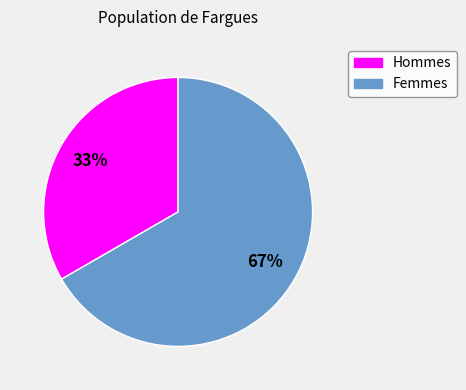

To the nearest percent, what is the average slice percentage?

50%